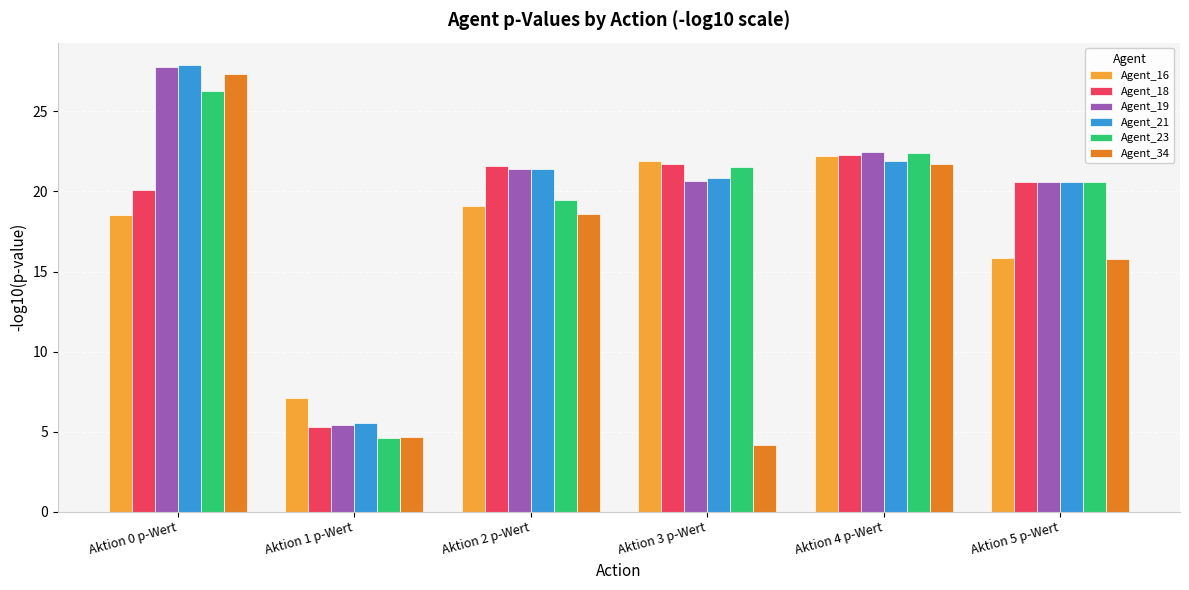

Are the bars horizontal?

No